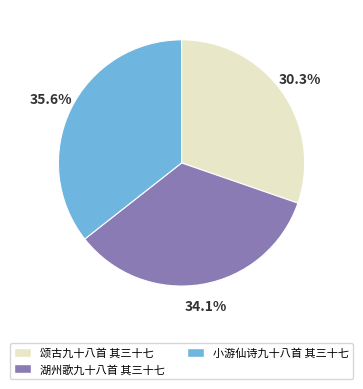

Which category has the smallest portion of the pie?

颂古九十八首 其三十七